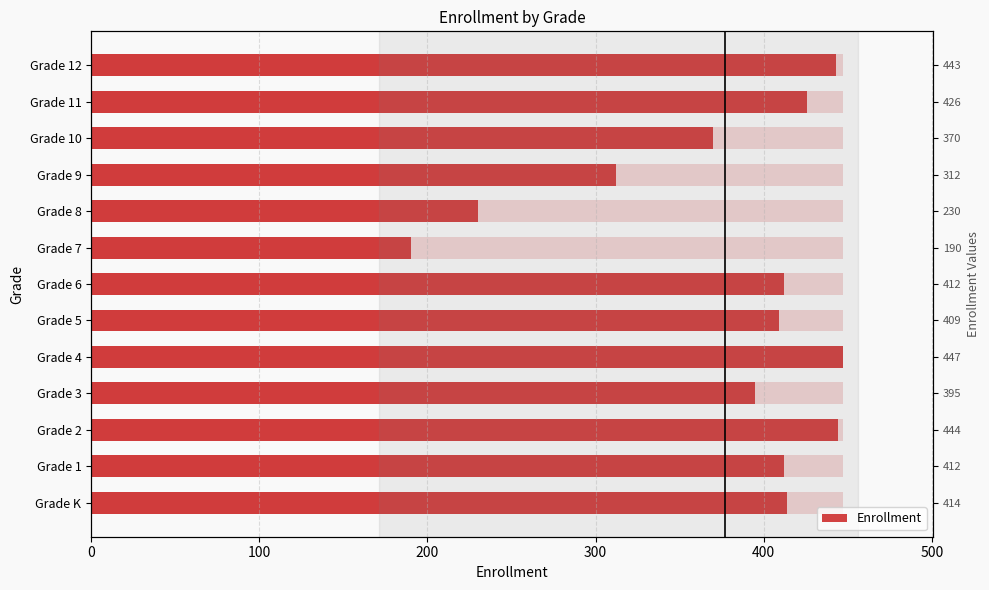

Which has a higher value, Grade K or Grade 12?

Grade 12